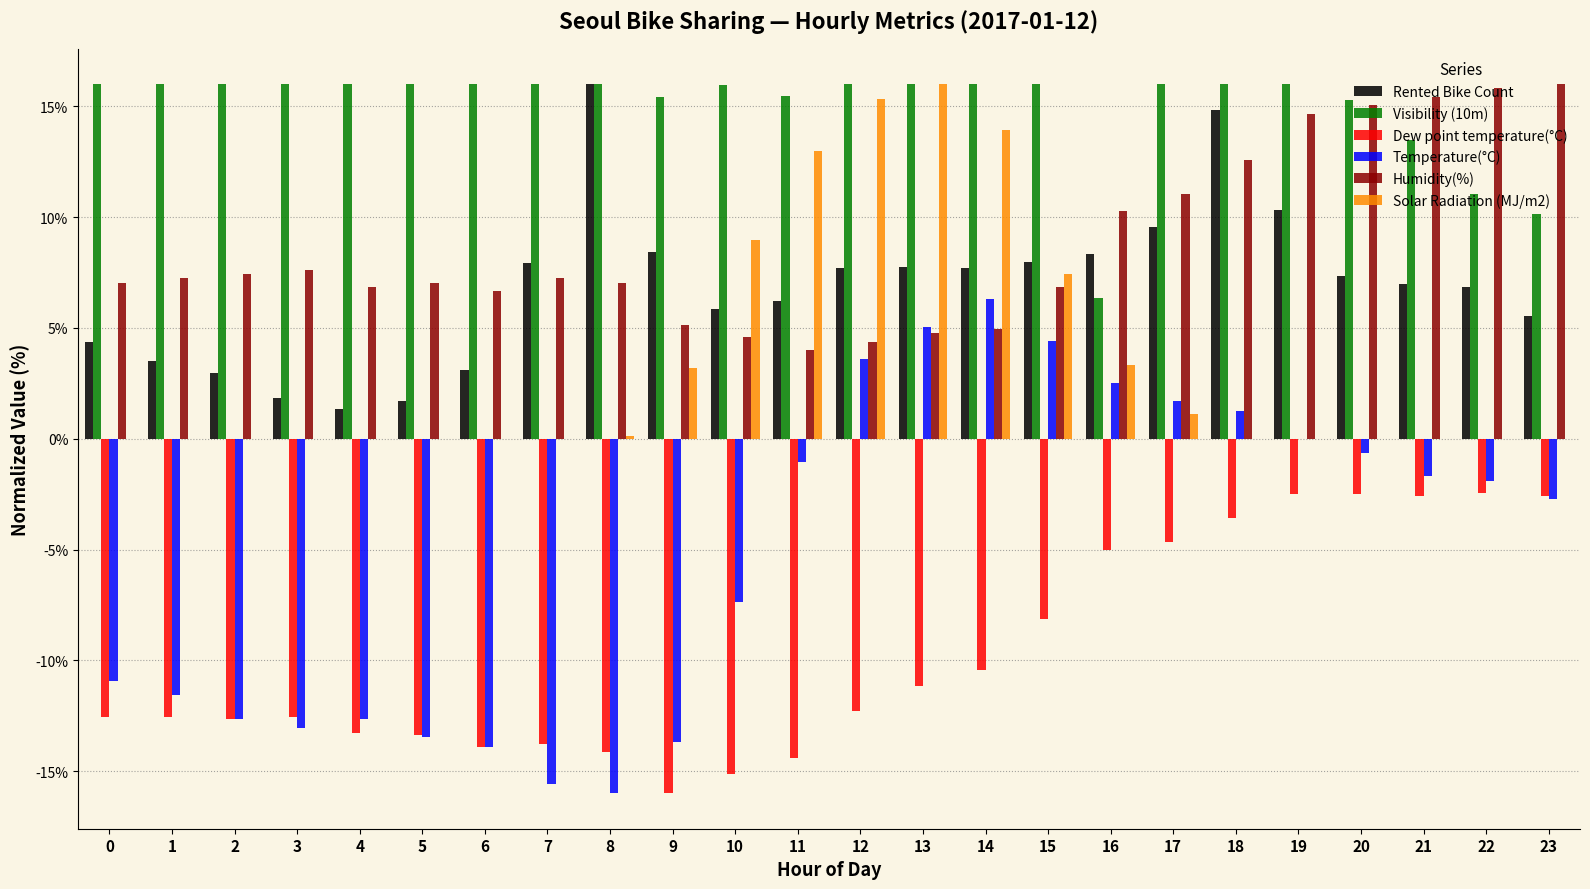

What are all the series names shown in the legend?

Rented Bike Count, Visibility (10m), Dew point temperature(°C), Temperature(°C), Humidity(%), Solar Radiation (MJ/m2)